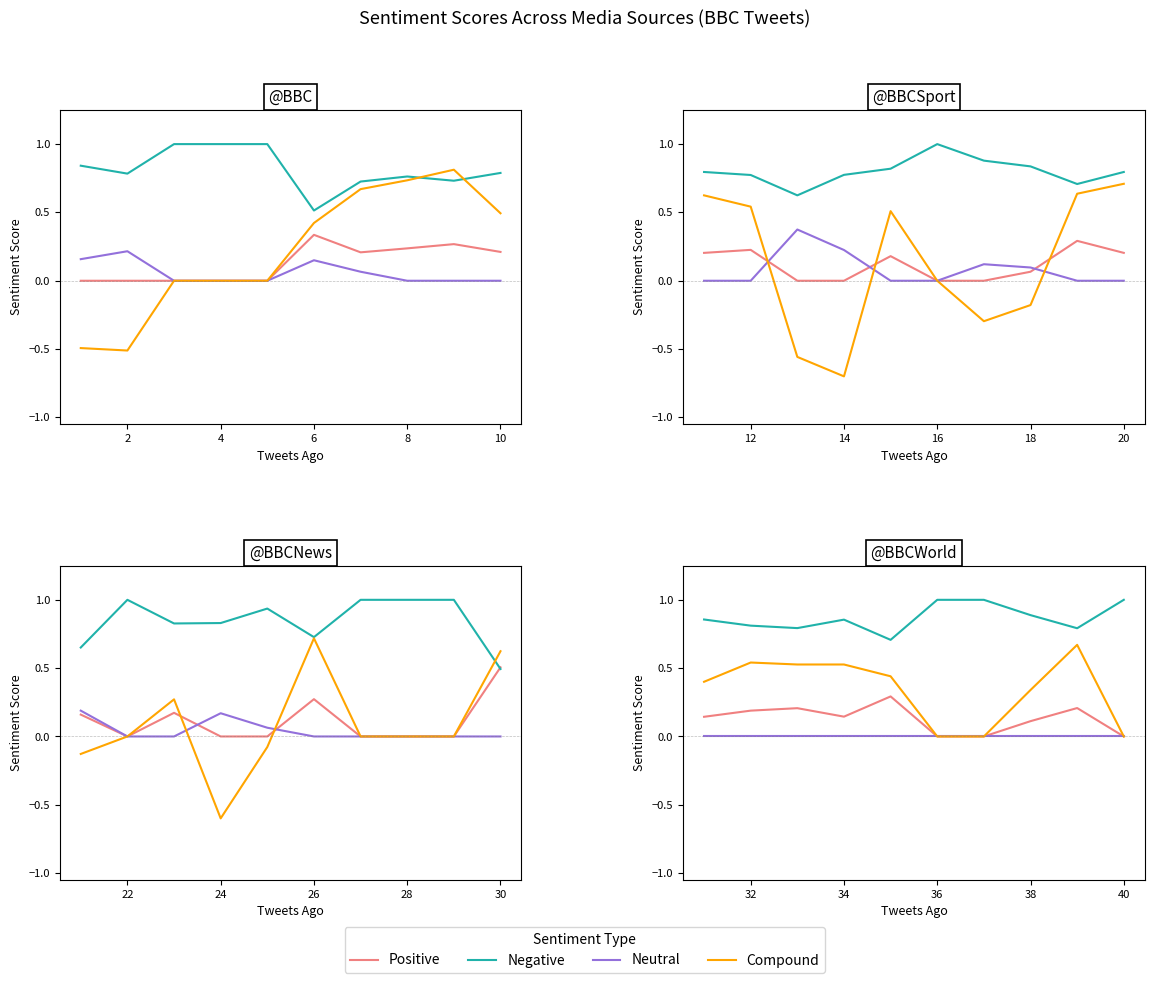

True or false: Positive and Negative intersect in this chart.

False